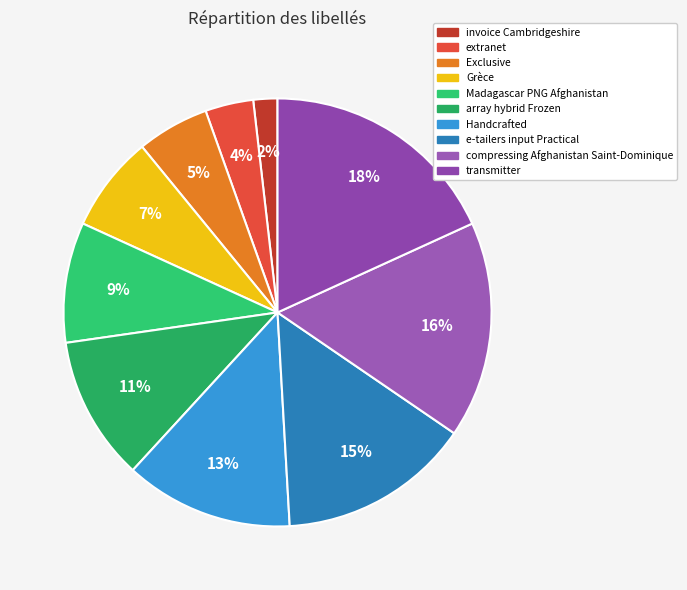

Is transmitter the majority of the pie?

No